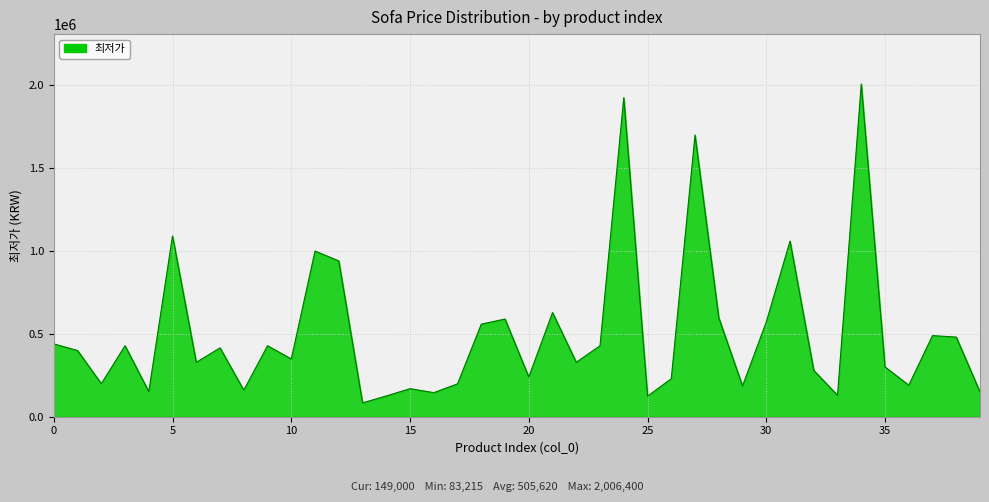

What is the maximum value shown in the chart?

2006400